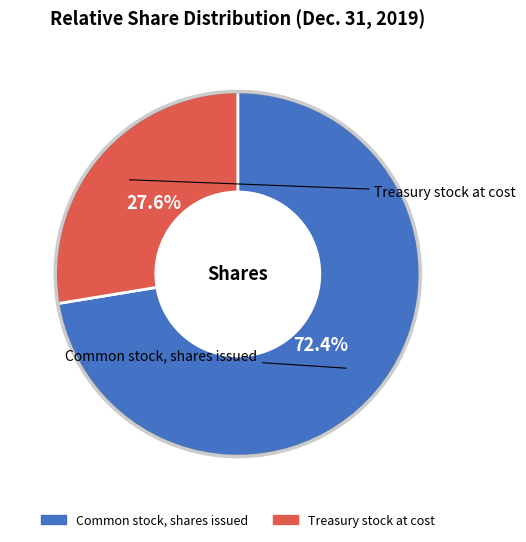

Which slice is the largest?

Common stock, shares issued